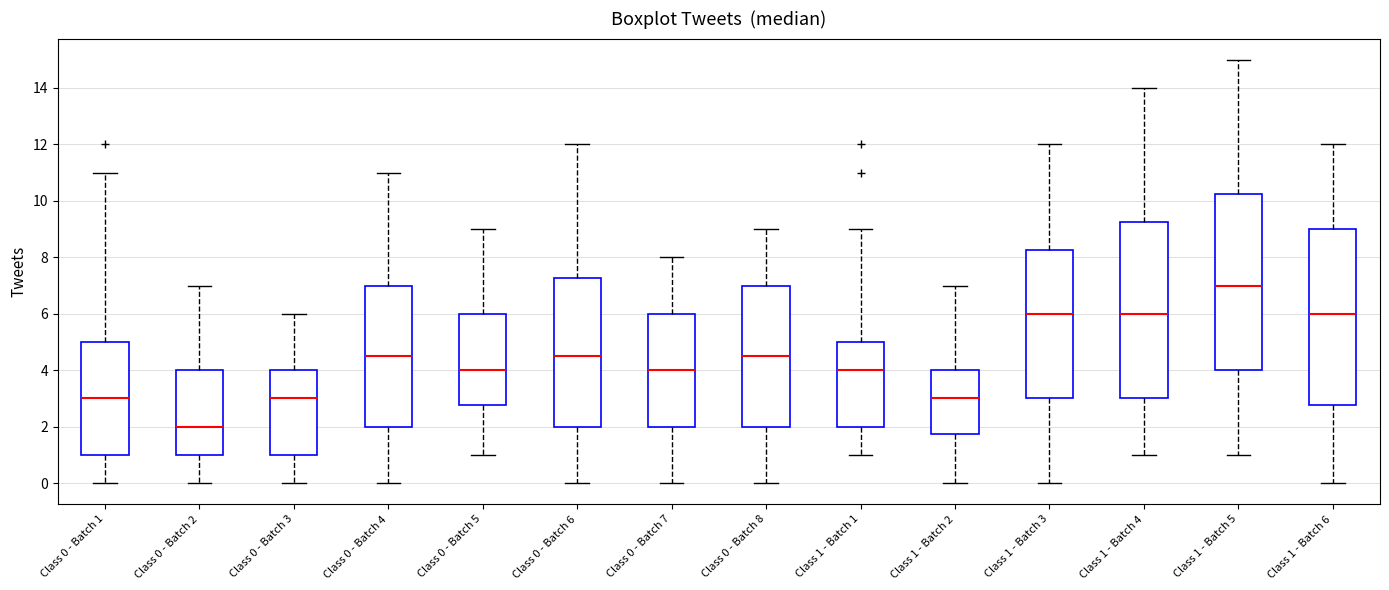

Which box's median line is the lowest?

Class 0 - Batch 2